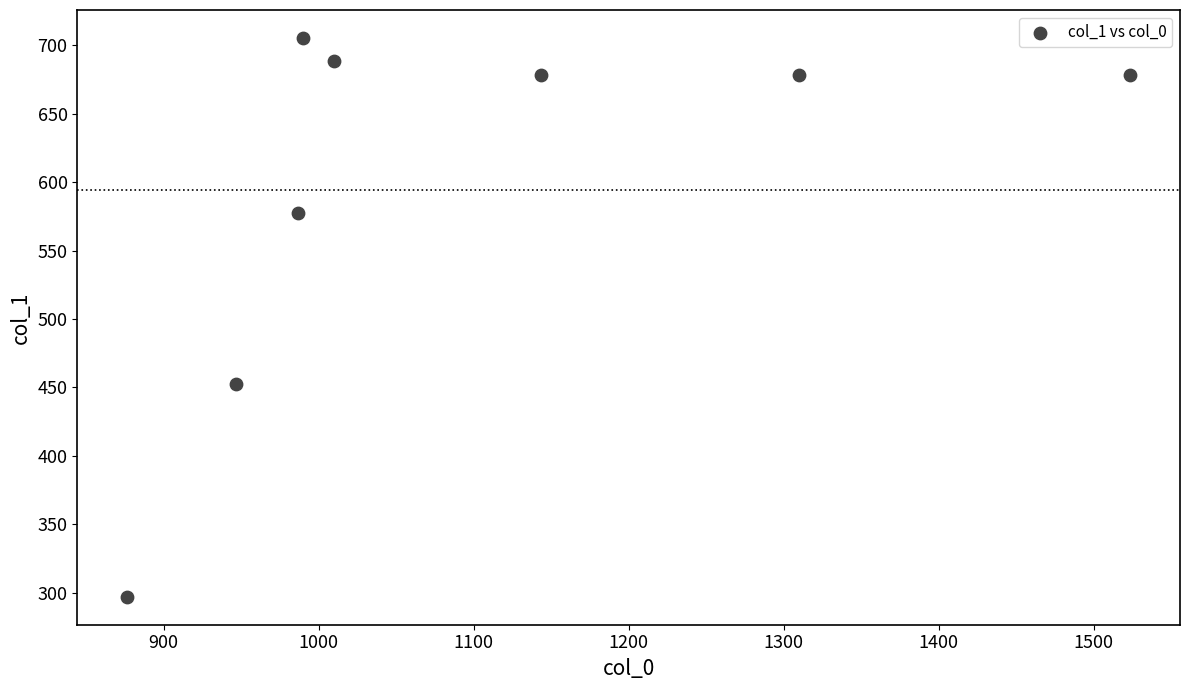

What is the range of X values (max minus min)?

646.7